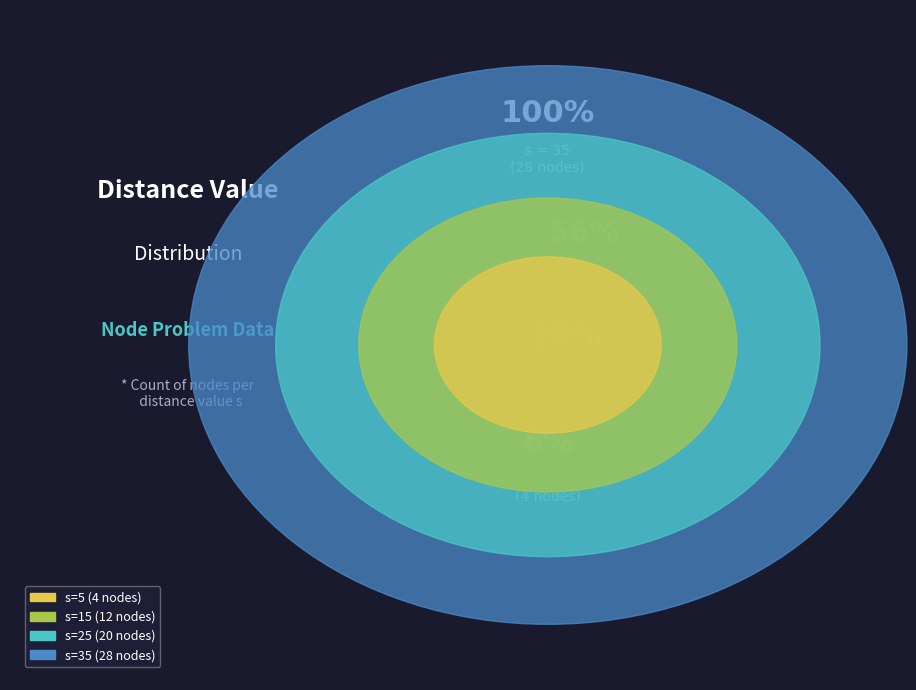

What is the ratio of the value at 35 to the value at 25?

1.4